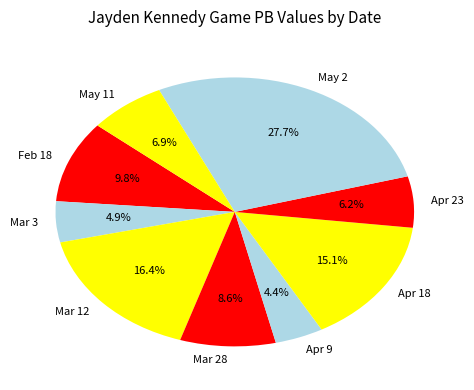

Is the sum of Apr 23 and Apr 18 greater than half?

No